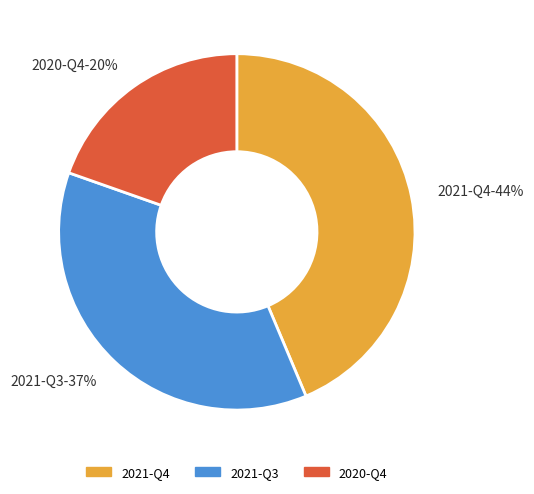

What is the smallest slice in the pie chart?

2020-Q4